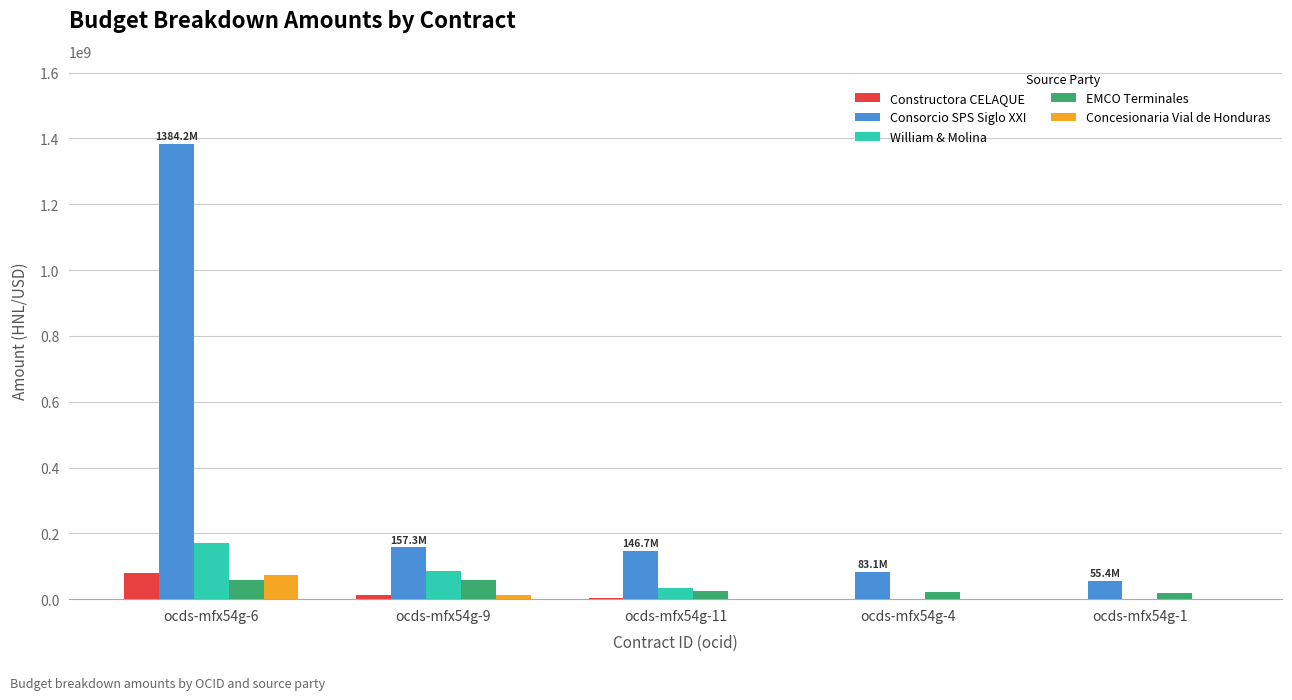

What is the highest value of the Constructora CELAQUE series?

80280400